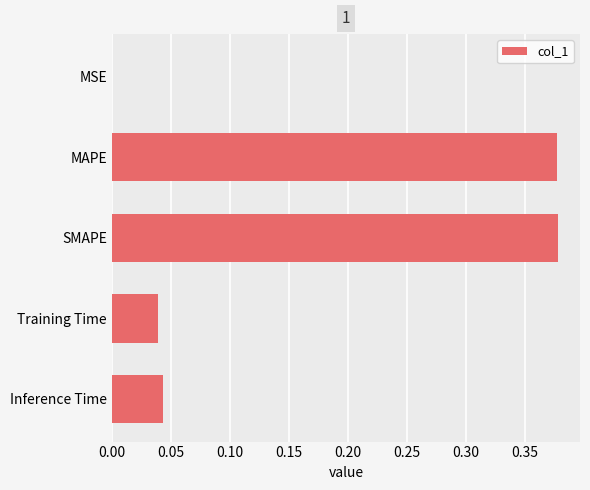

What is the average value?

0.2